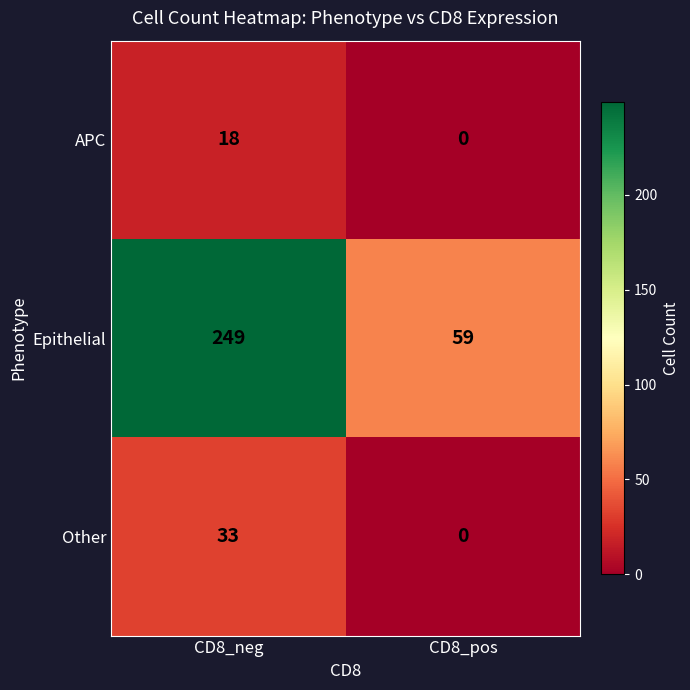

How many values in APC are above zero?

1